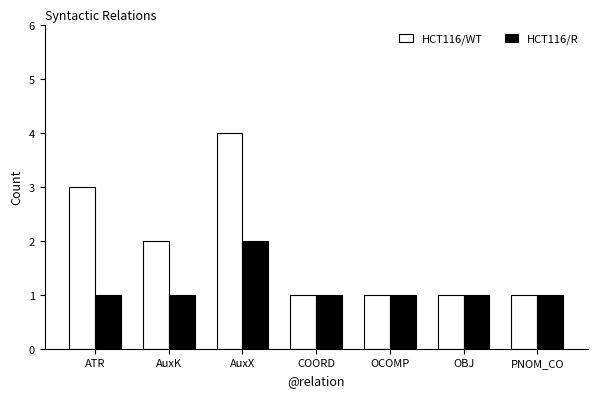

What is the value of the HCT116/R bar at the 1st from the left?

1